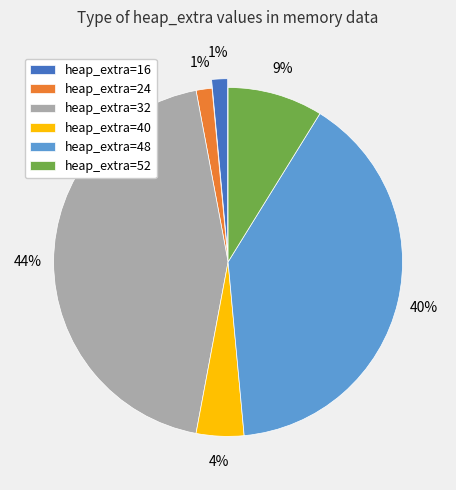

To the nearest percent, what is the combined percentage of heap_extra=40 and heap_extra=52?

13%